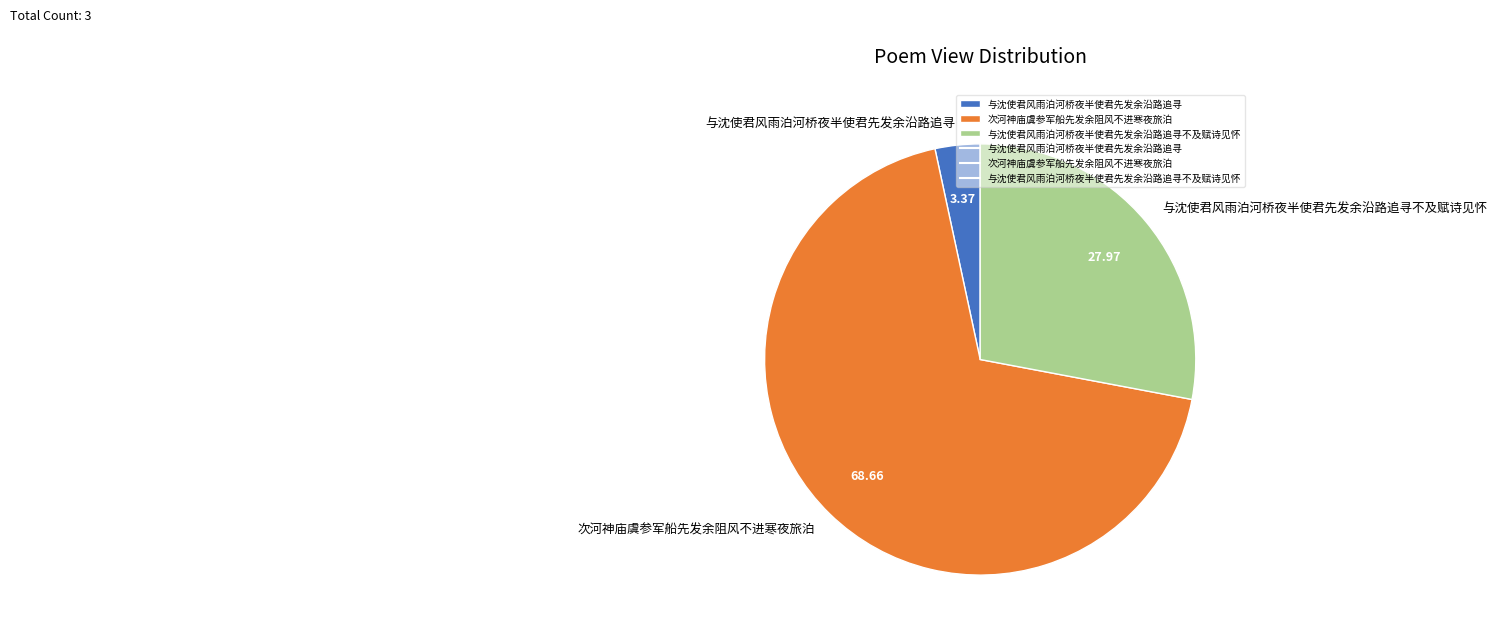

Count the number of slices in the pie.

3